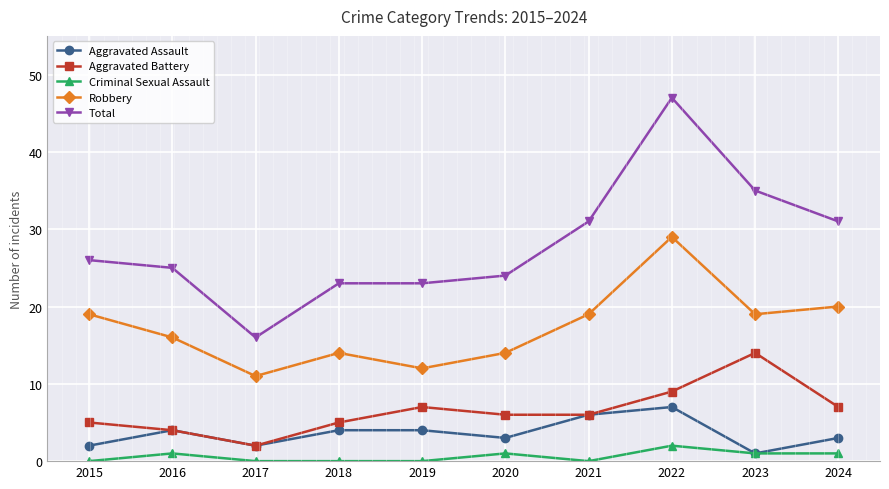

At which category does the chart reach its peak across all series?

2022